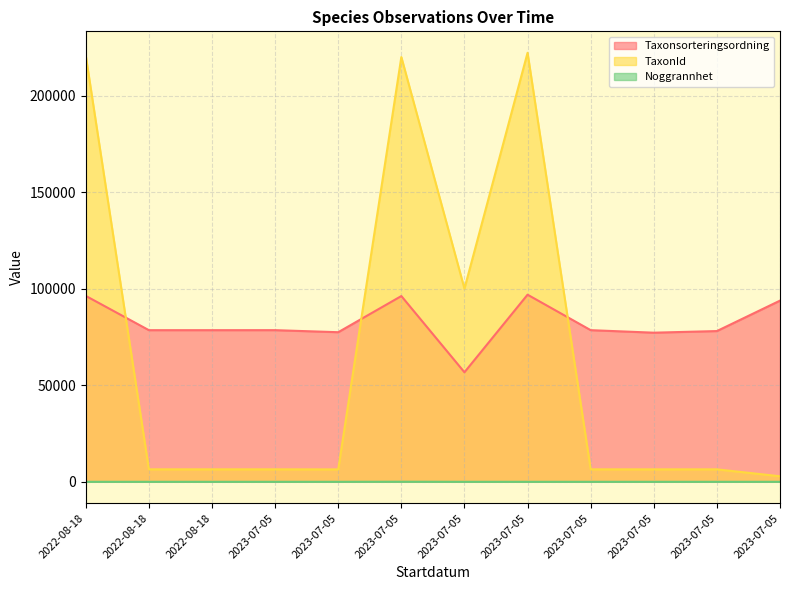

Reading left to right, list all the values displayed in this chart.

Taxonsorteringsordning: 96334	78569	78569	78578	77515	96251	56753	96957	78578	77267	78107	93881
TaxonId: 220787	6458	6458	6458	6425	220093	100109	222302	6458	6446	6453	2869
Noggrannhet: 10	10	10	10	10	50	10	10	10	10	10	10